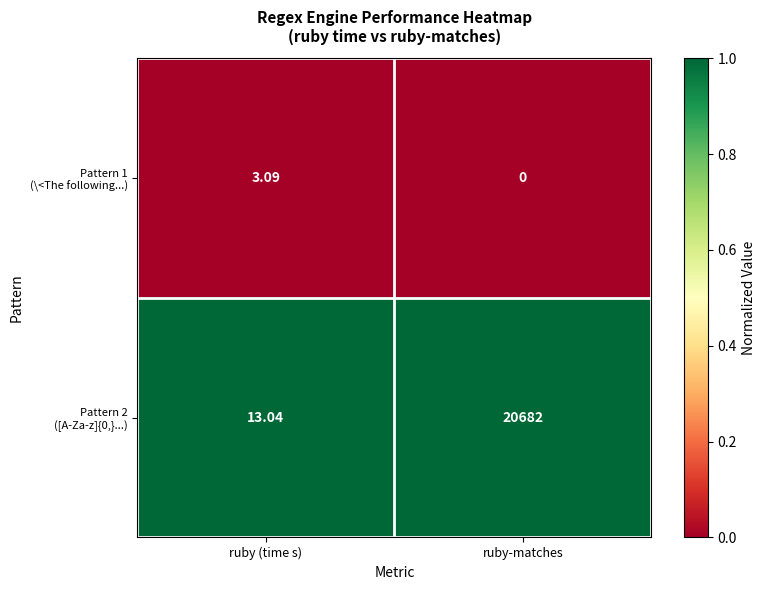

At which category is the sum across all series the highest?

ruby-matches